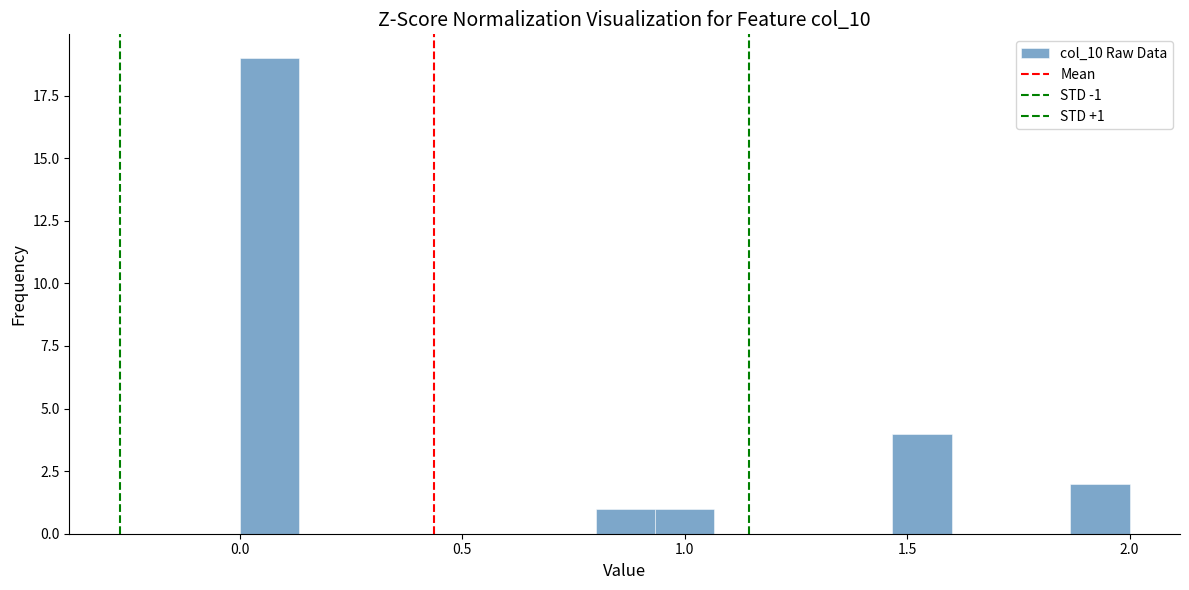

Around what value on the x-axis is the tallest bar? Give the approximate position of its centre, as read against the axis.

0.05